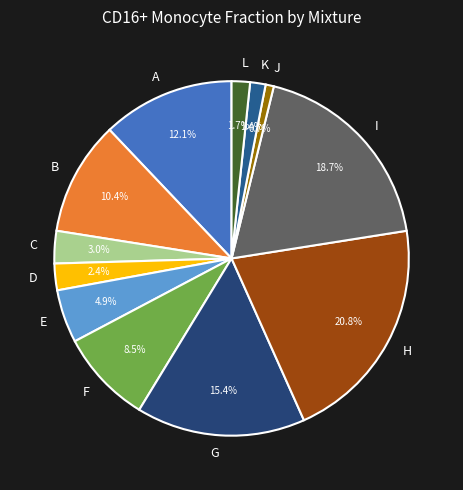

Which category has the smallest portion of the pie?

J